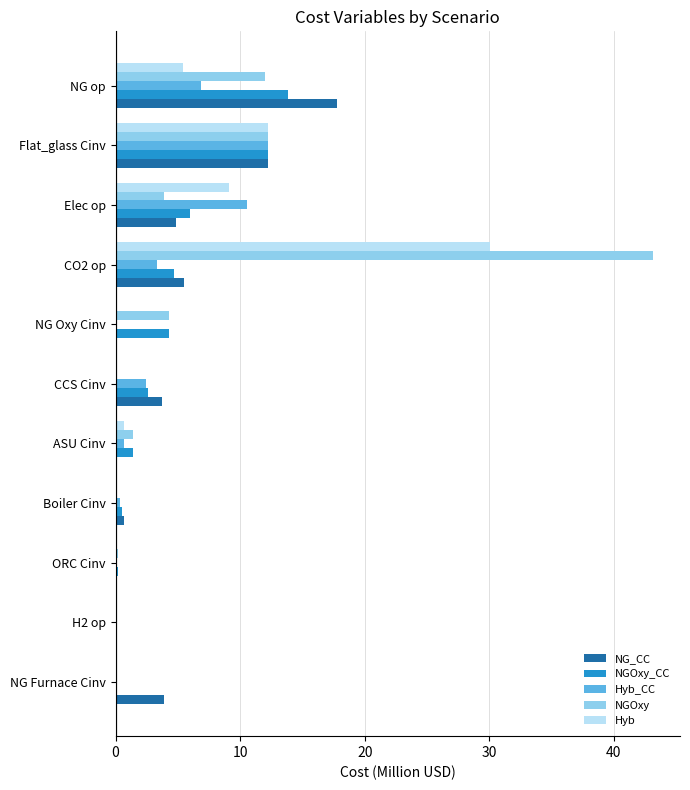

How many values in the NGOxy_CC series exceed 2?

6